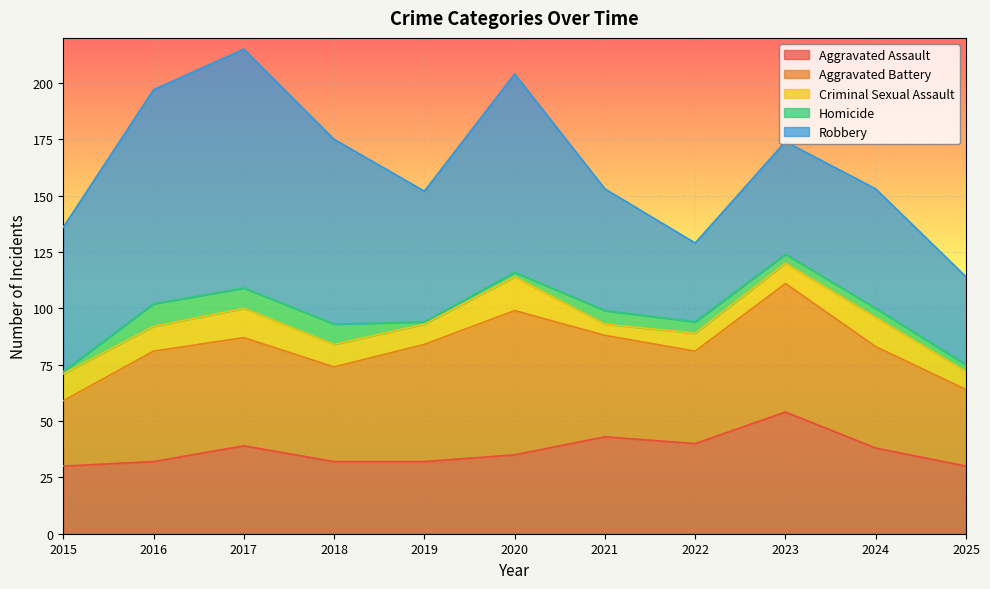

At which label does Homicide reach its peak?

2016